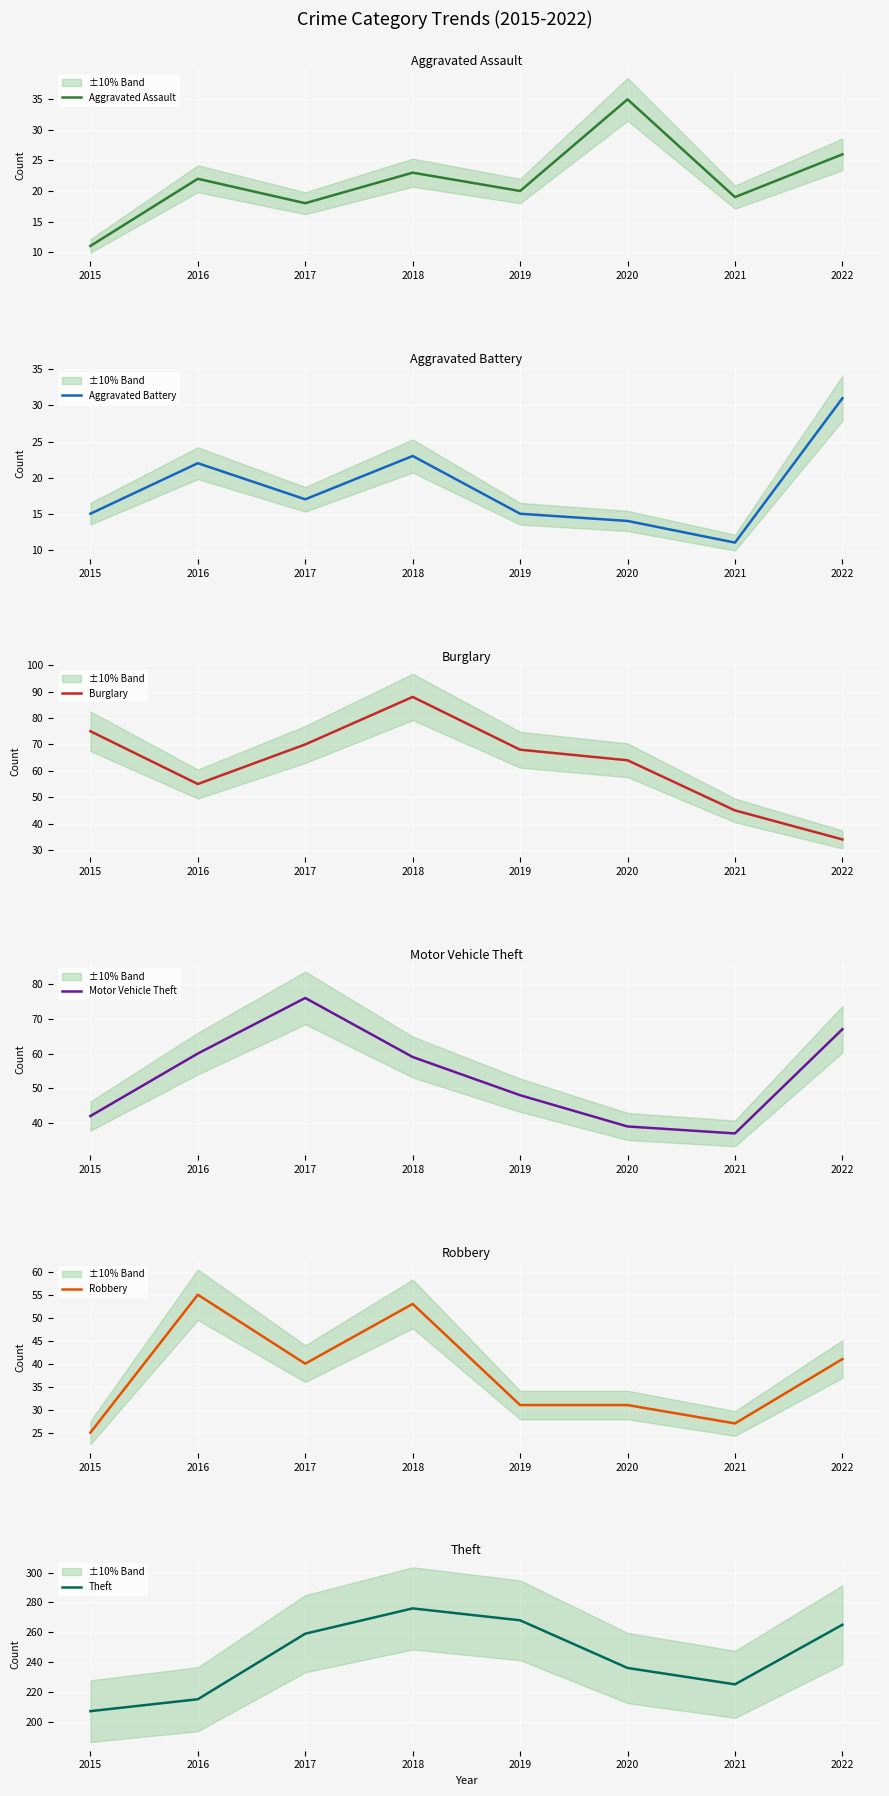

List the series in order of their peak value, lowest first.

Aggravated Battery, Aggravated Assault, Robbery, Motor Vehicle Theft, Burglary, Theft